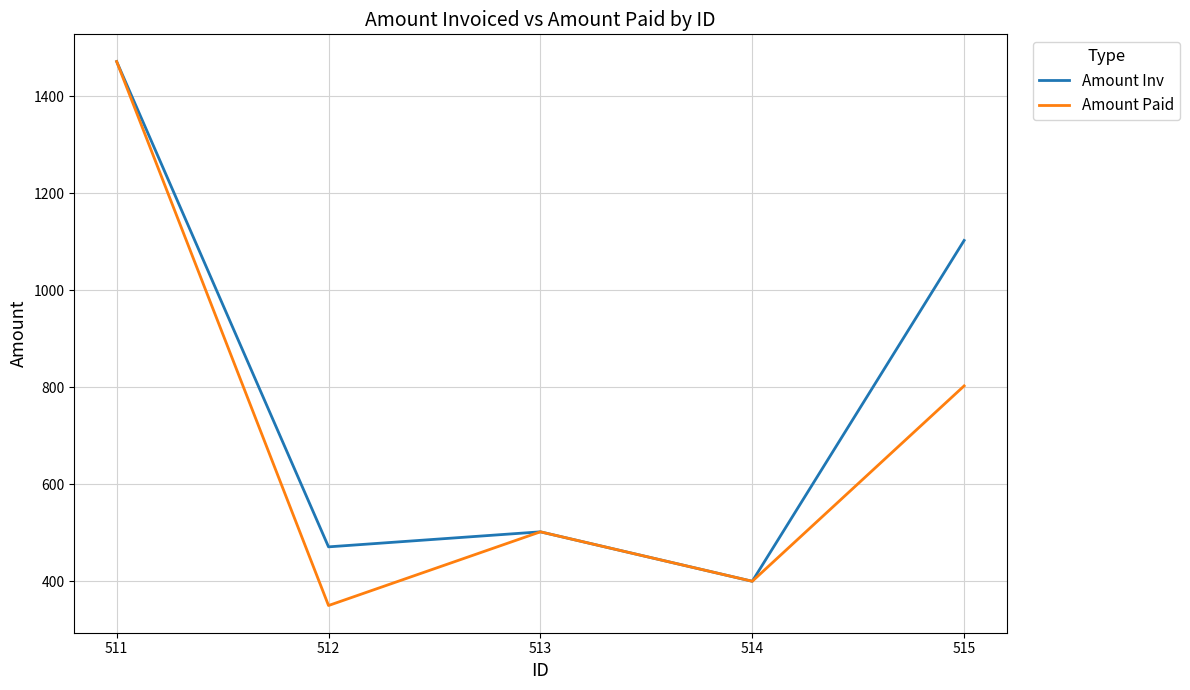

Does the chart have visible grid lines?

Yes